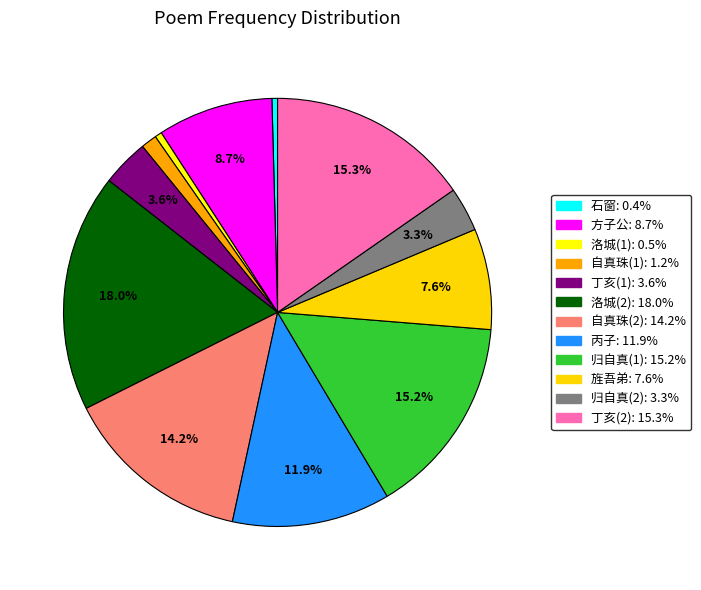

Count the number of slices in the pie.

12